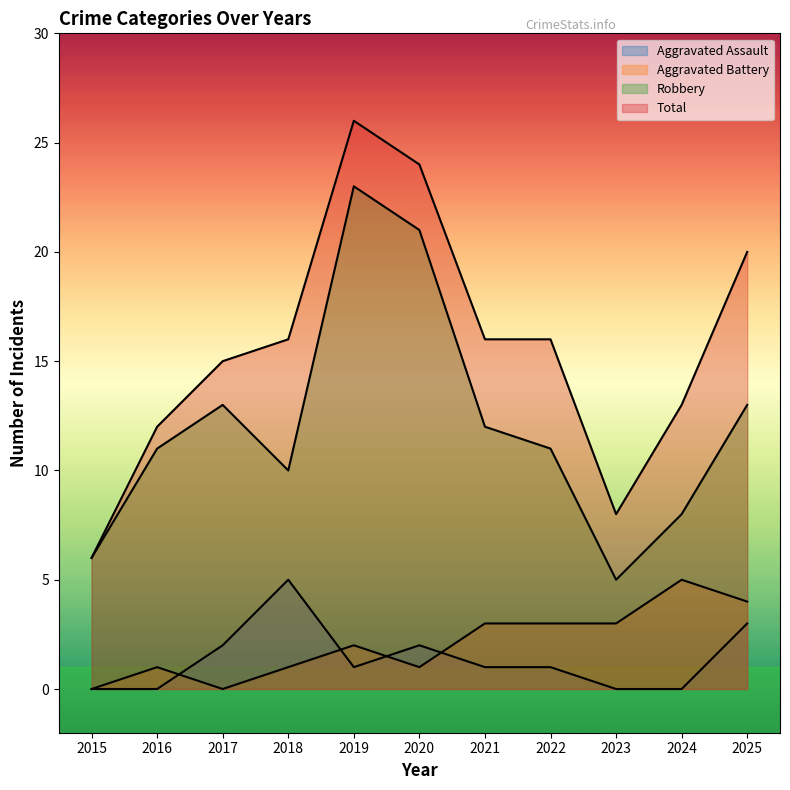

How many data points in Total are above 16?

3